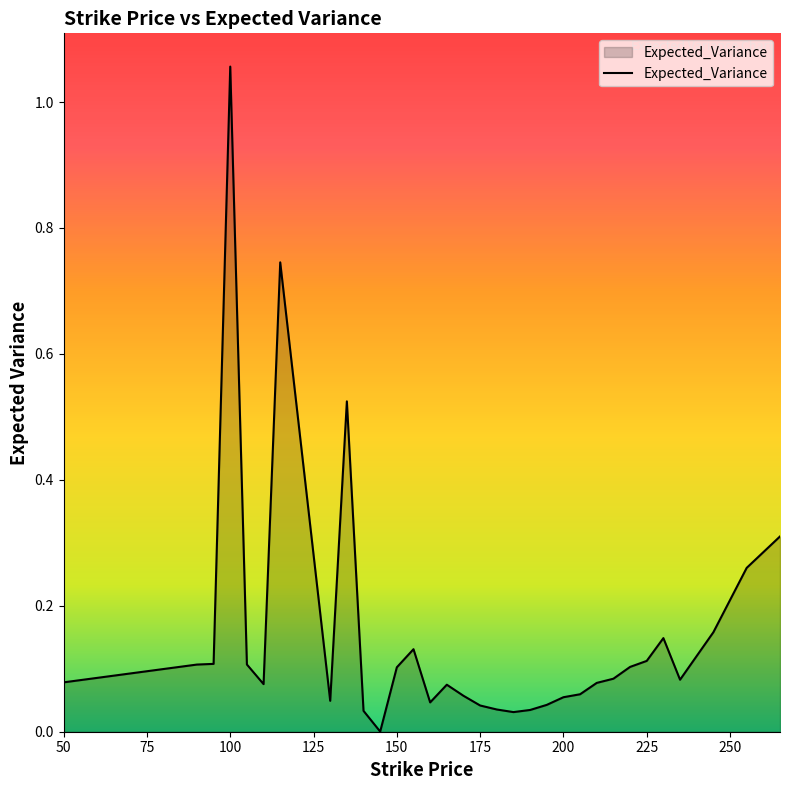

How many lines are shown in the chart?

1